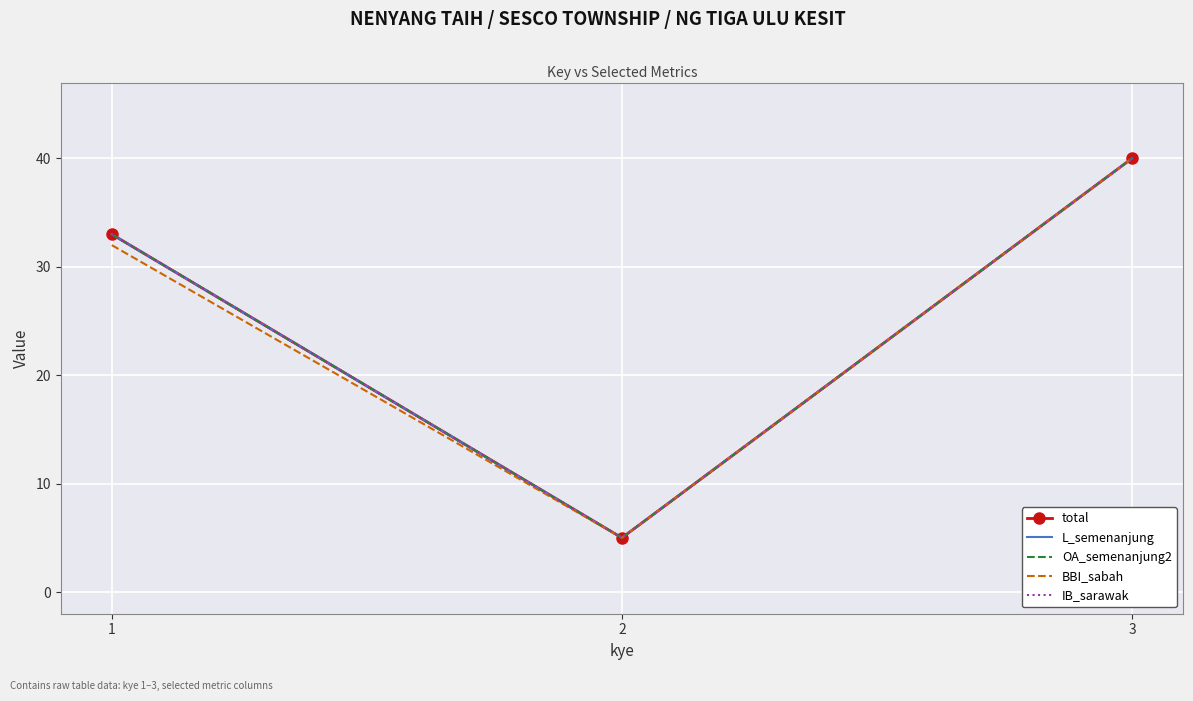

Which category has the lowest value in the L_semenanjung series?

2